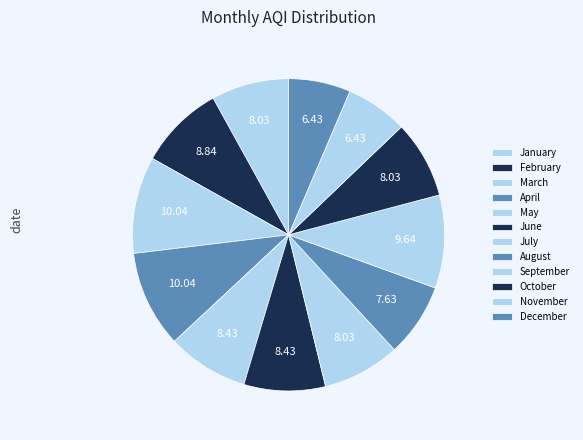

How many slices are in this pie chart?

12